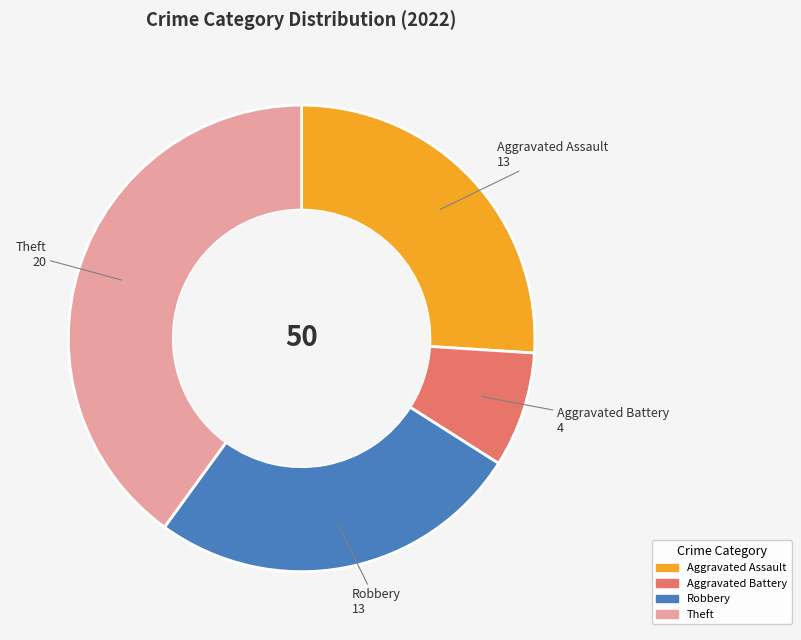

Is there a majority slice in this chart?

No